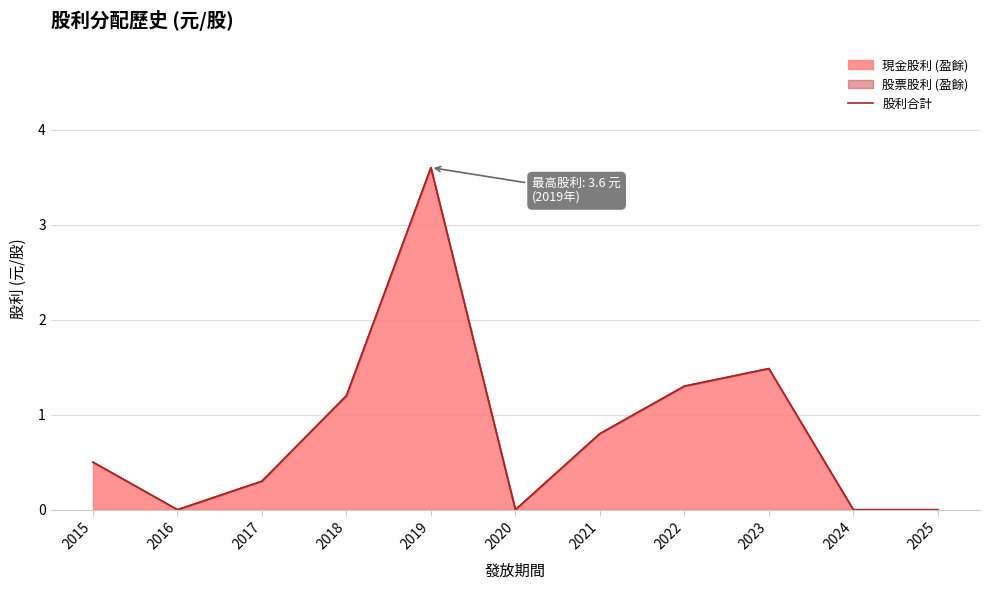

List the labels in order of value, smallest first.

2016, 2020, 2024, 2025, 2017, 2015, 2021, 2018, 2022, 2023, 2019